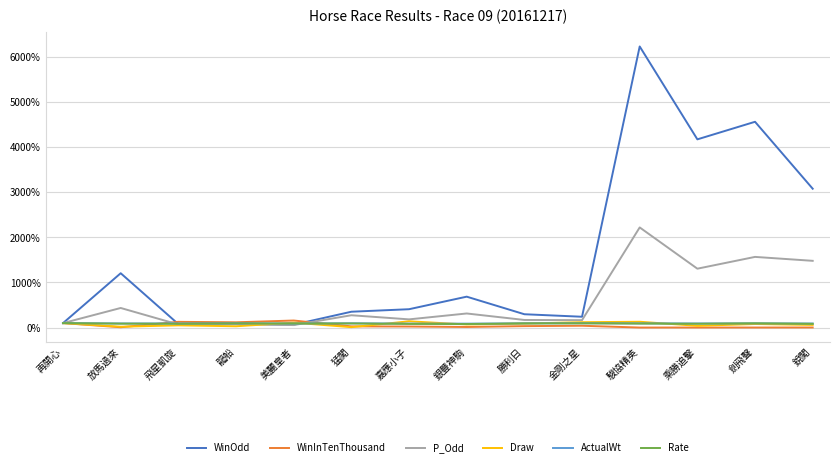

Which category has the highest value across all series?

駿協精英